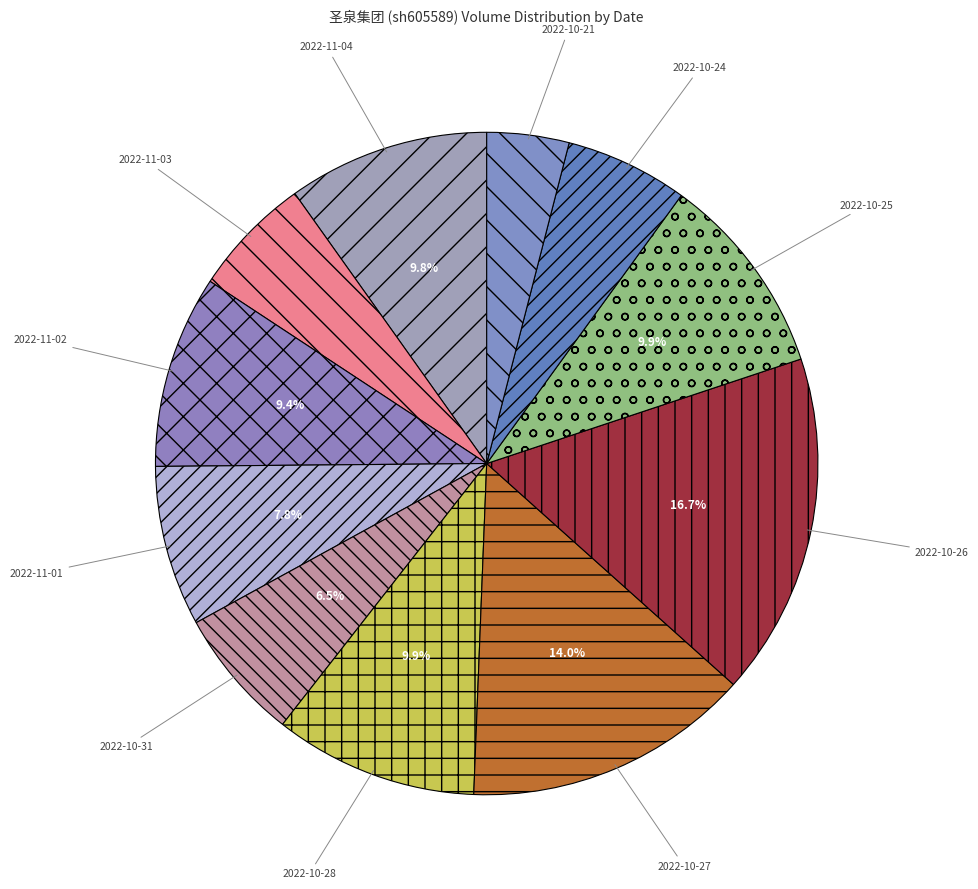

Approximately how many times larger is the value at 2022-11-02 compared to 2022-10-28?

0.9